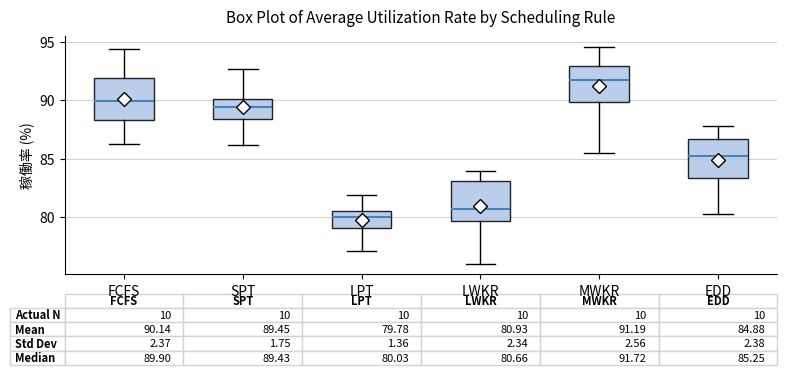

Which box's median line is the highest?

MWKR